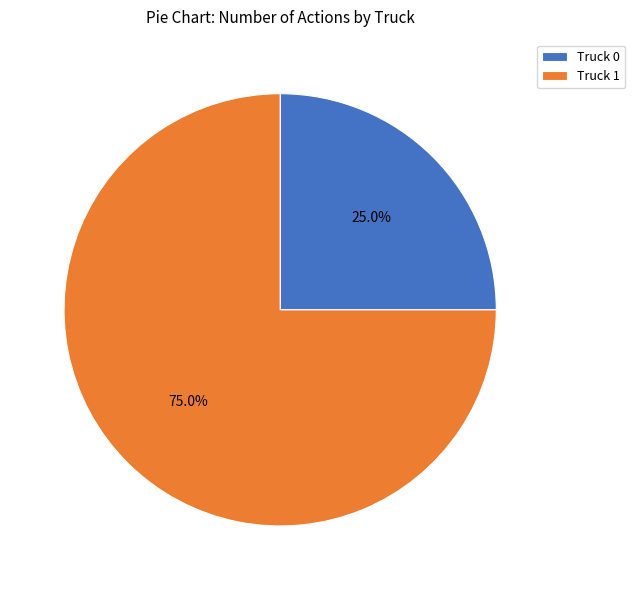

What is the largest slice in the pie chart?

Truck 1